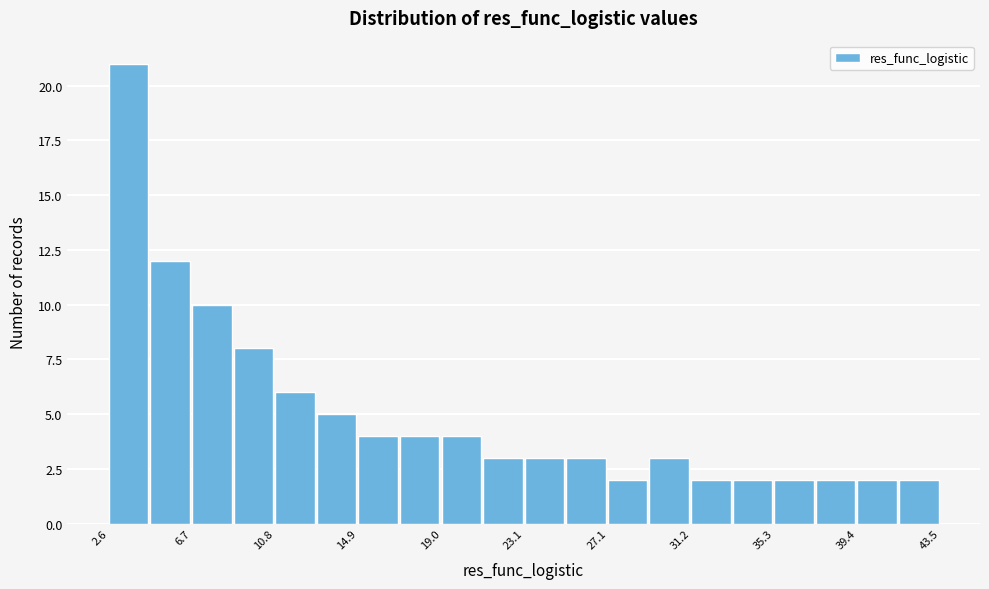

What is the height of the bar covering 21.0 to 23.0 on the x-axis? Neither the bar edges nor the heights are printed on the chart, so give them approximately, as read against the axes.

3